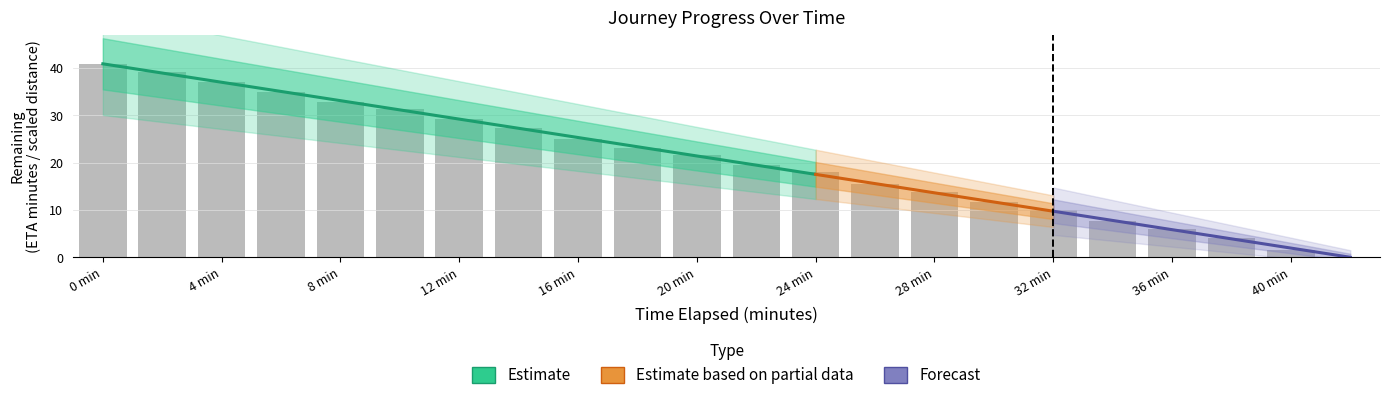

How many bars are there in total?

22